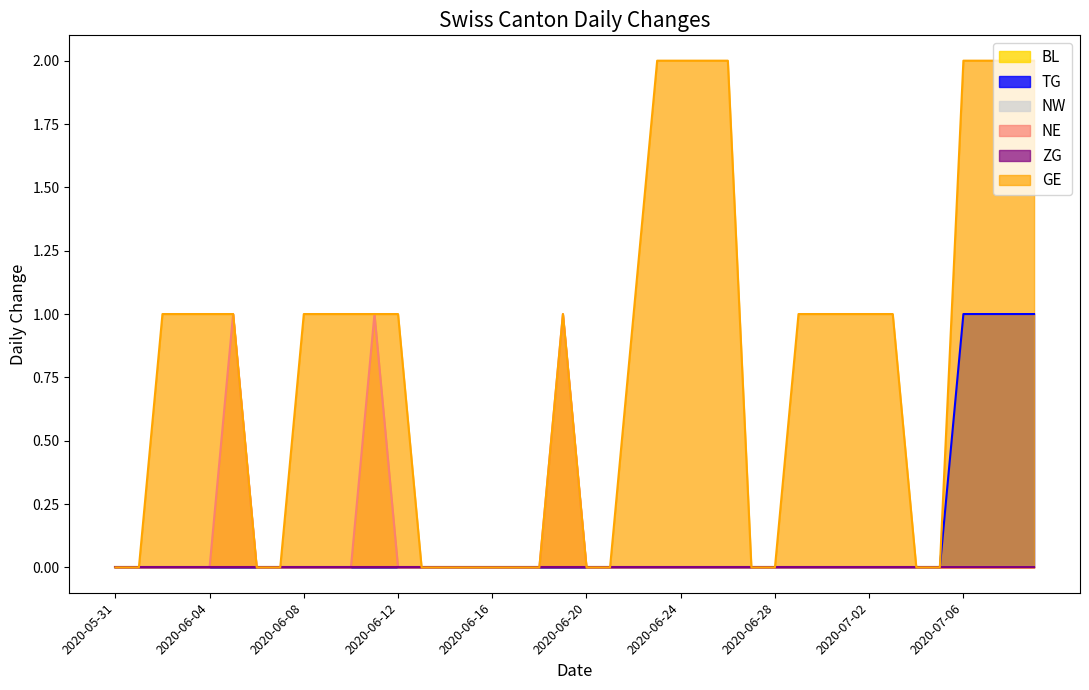

True or false: GE and TG intersect in this chart.

False